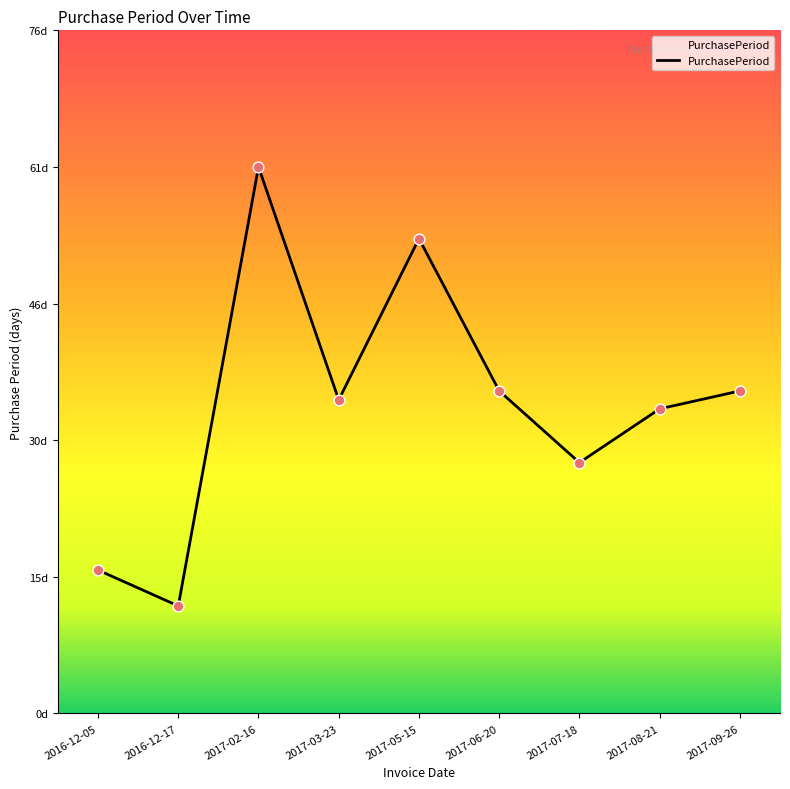

Is this an area chart (filled region under the line)?

Yes